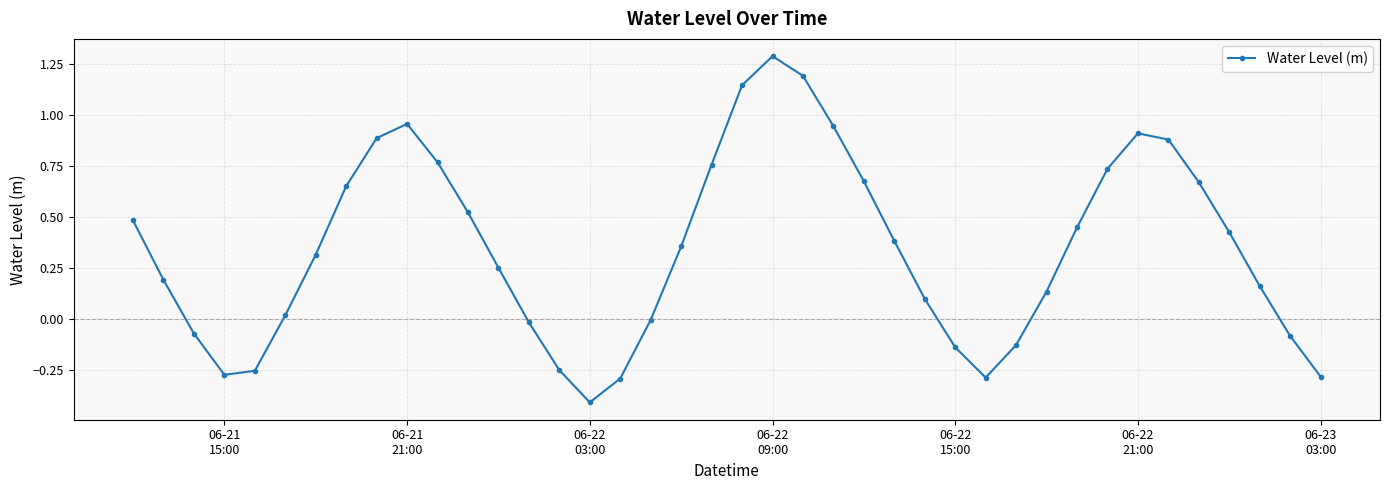

True or false: there are more than 0 points higher than both neighbors.

True